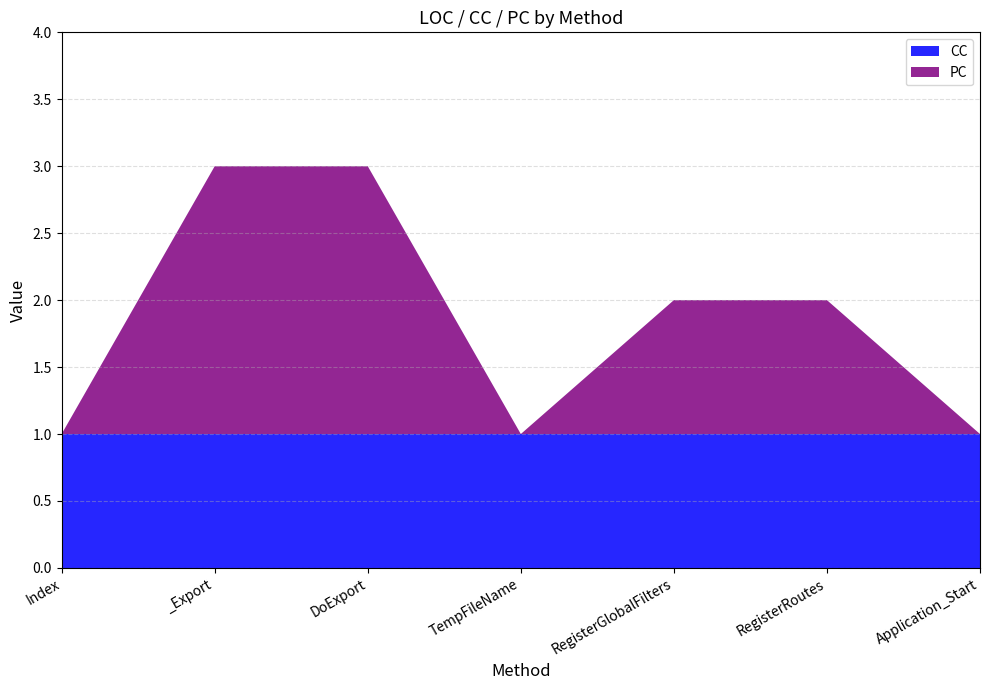

Reading left to right, transcribe all the data shown in this chart.

PC: 0	2	2	0	1	1	0
CC: 1	1	1	1	1	1	1